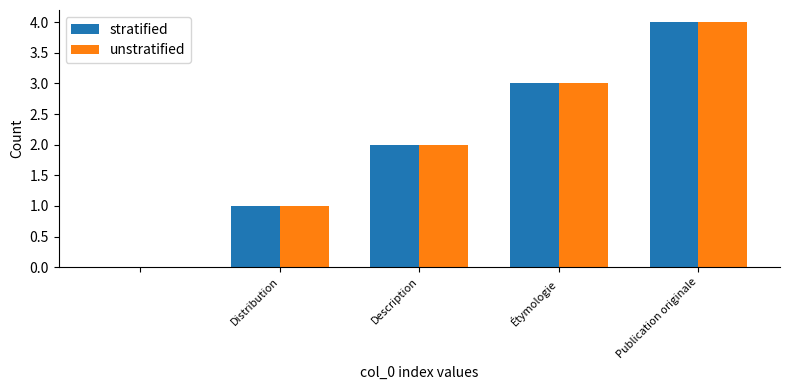

What is the highest value of the stratified series?

4